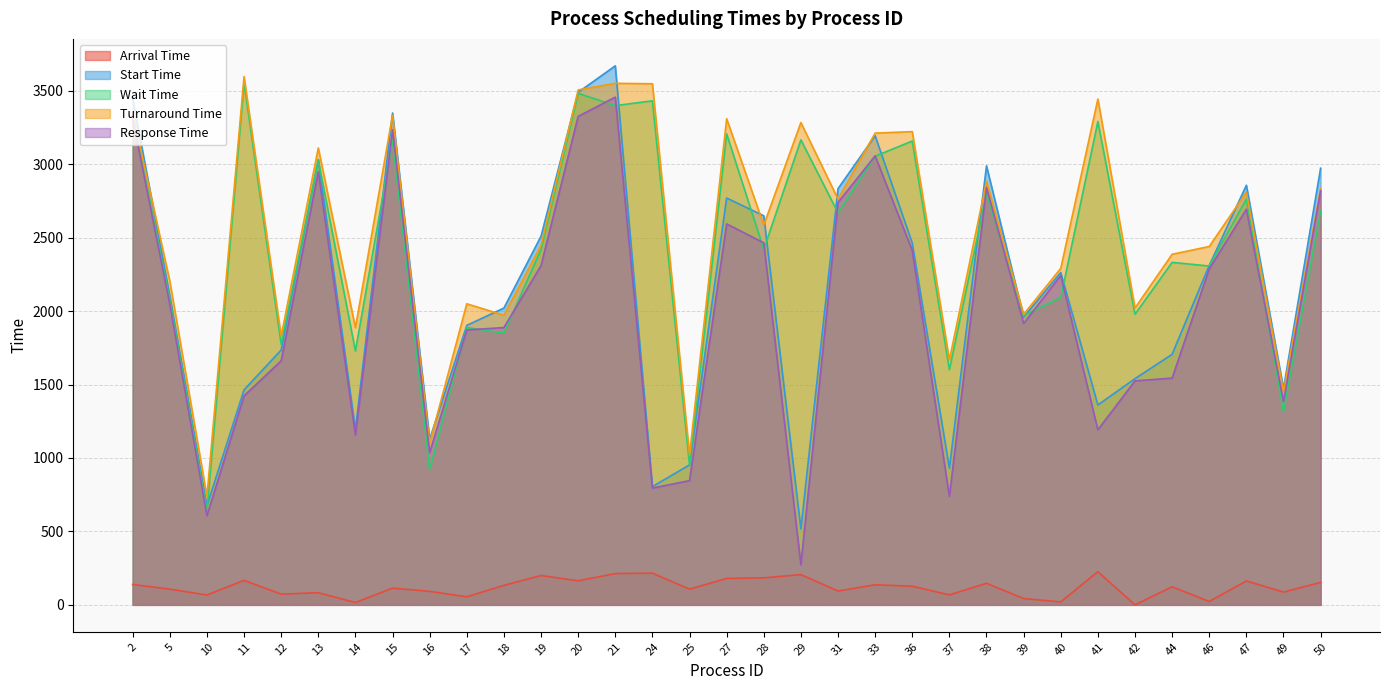

What is the value of the Arrival Time point at the 19th from the left?

206